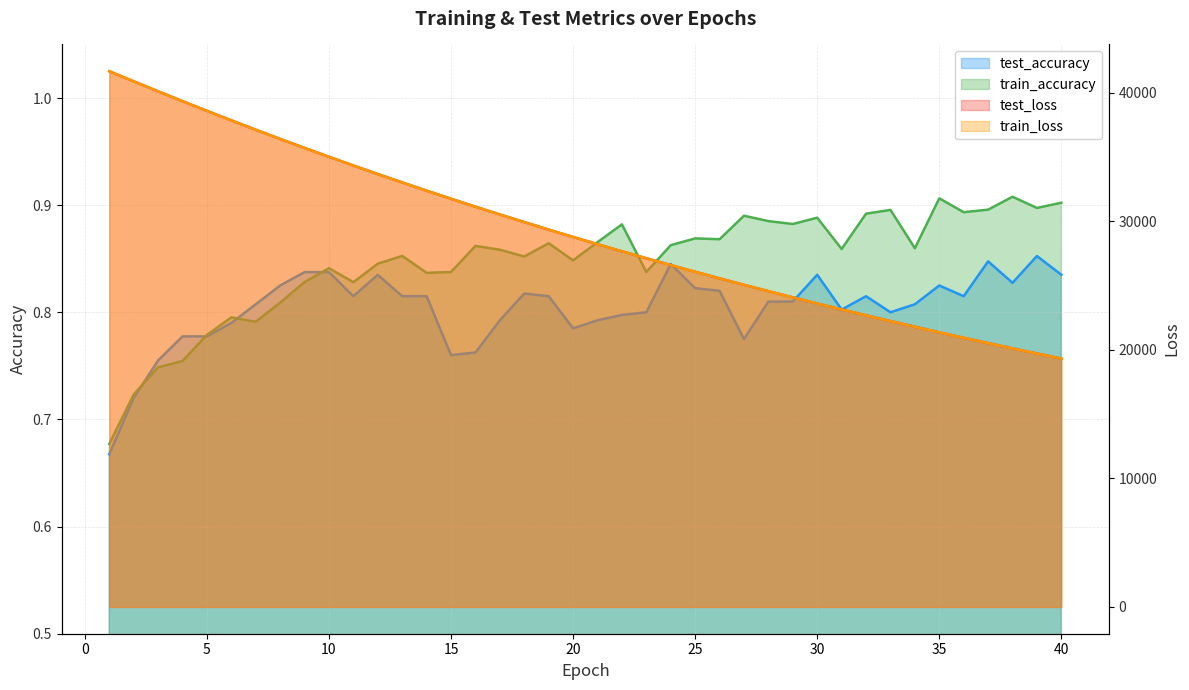

What is the sum of the train_accuracy values at 40 and 27?

1.8